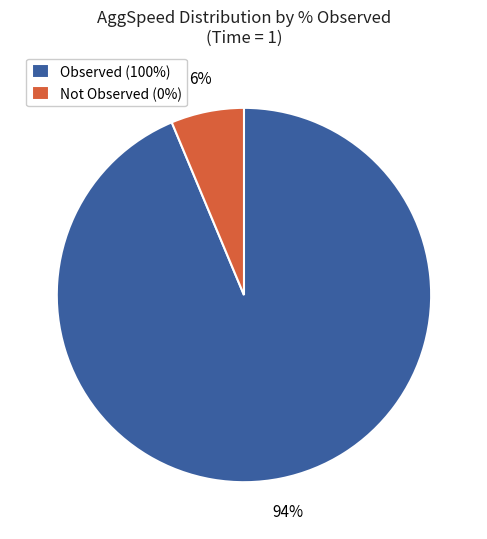

Is it true that Observed (100%) is 88% of the pie?

False